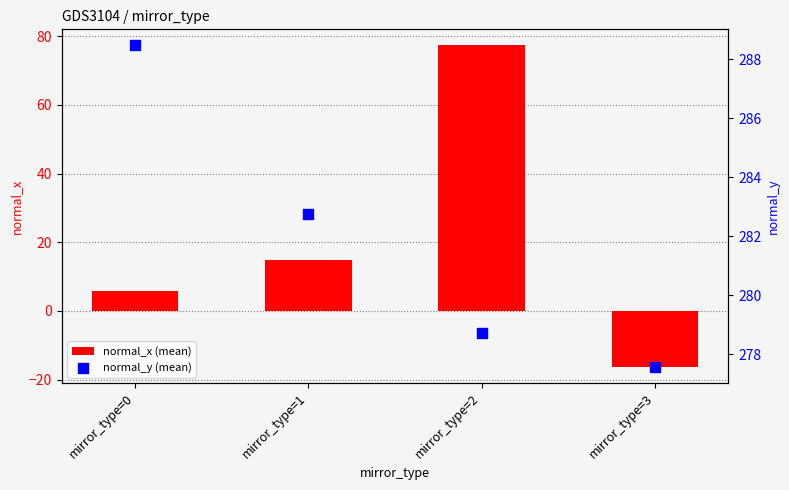

Which series has the widest spread of Y values?

normal_x (mean)